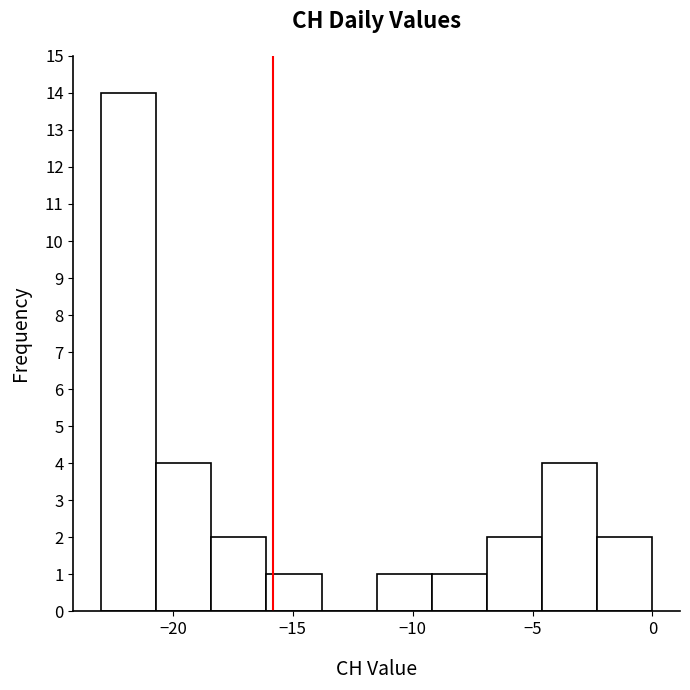

What is the height of the bar covering -2.3 to 0.0 on the x-axis? Neither the bar edges nor the heights are printed on the chart, so give them approximately, as read against the axes.

2